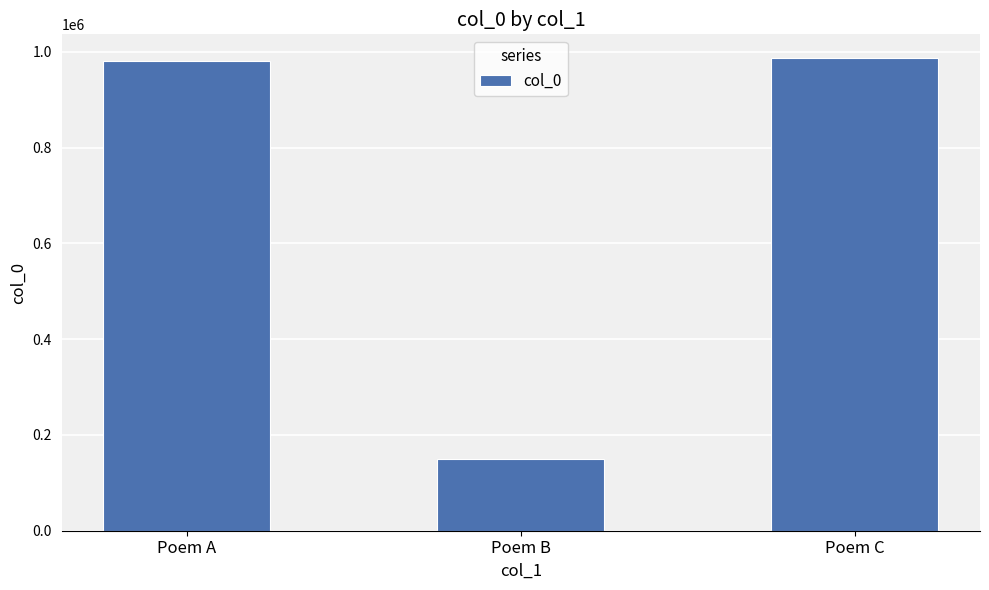

What is the sum of the values at Poem A and Poem C?

1967686